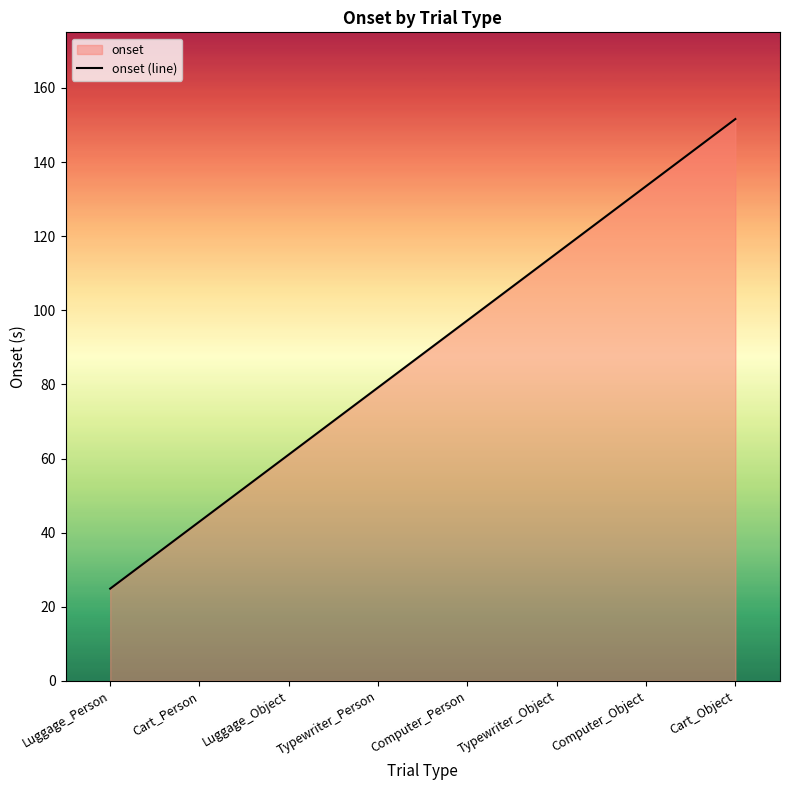

How many values exceed 97?

4